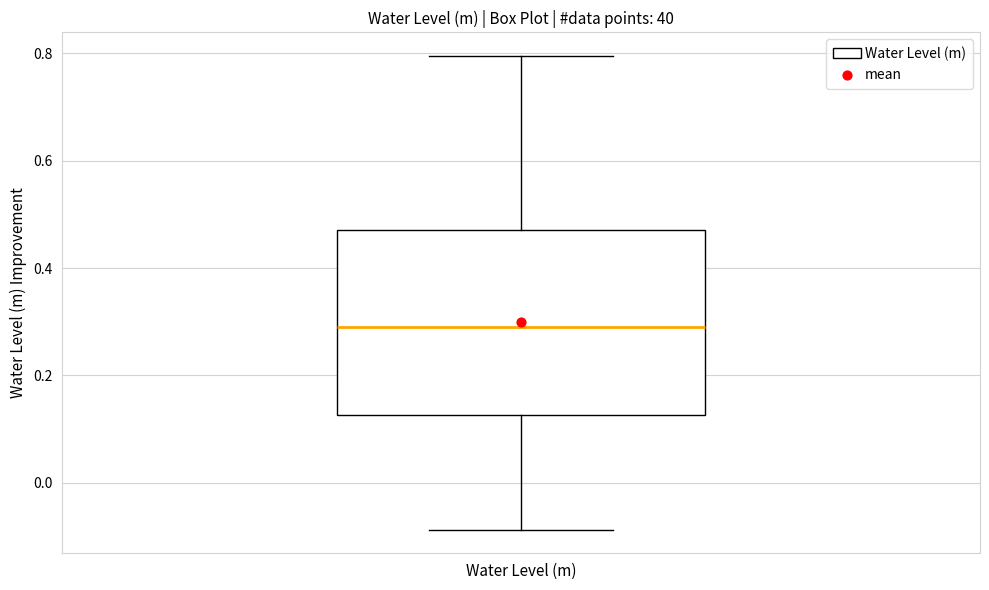

Where does the upper whisker of the box for Water Level (m) end on the y-axis? The values are not printed on the chart, so give them approximately, as read against the axis.

0.80